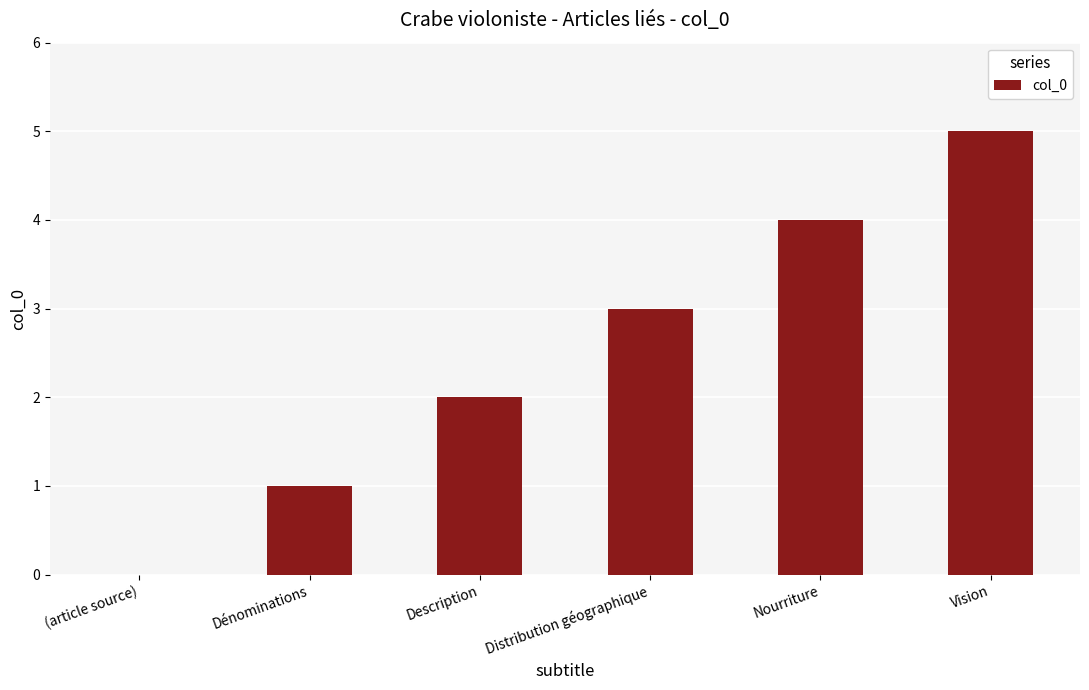

How many series are shown in this chart?

1